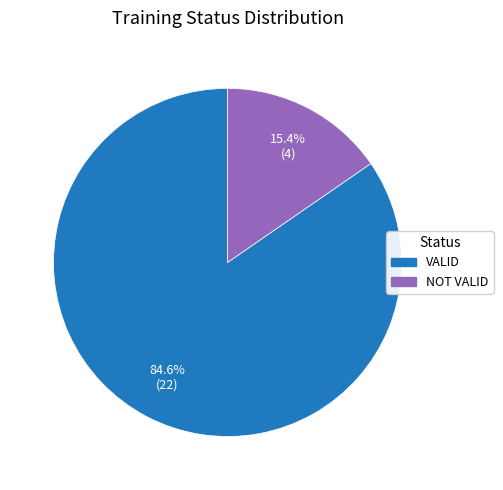

What percentage is the NOT VALID slice, to the nearest percent?

15%